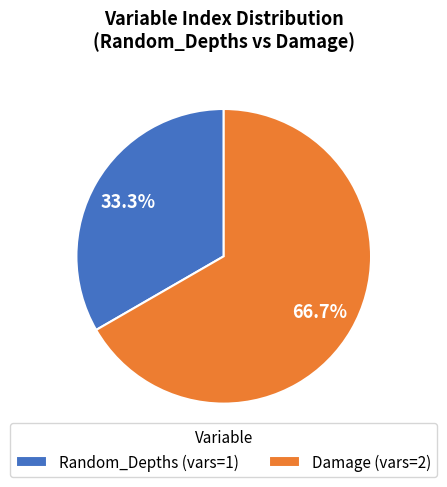

What is the ratio of the value at Random_Depths (vars=1) to the value at Damage (vars=2)?

0.5